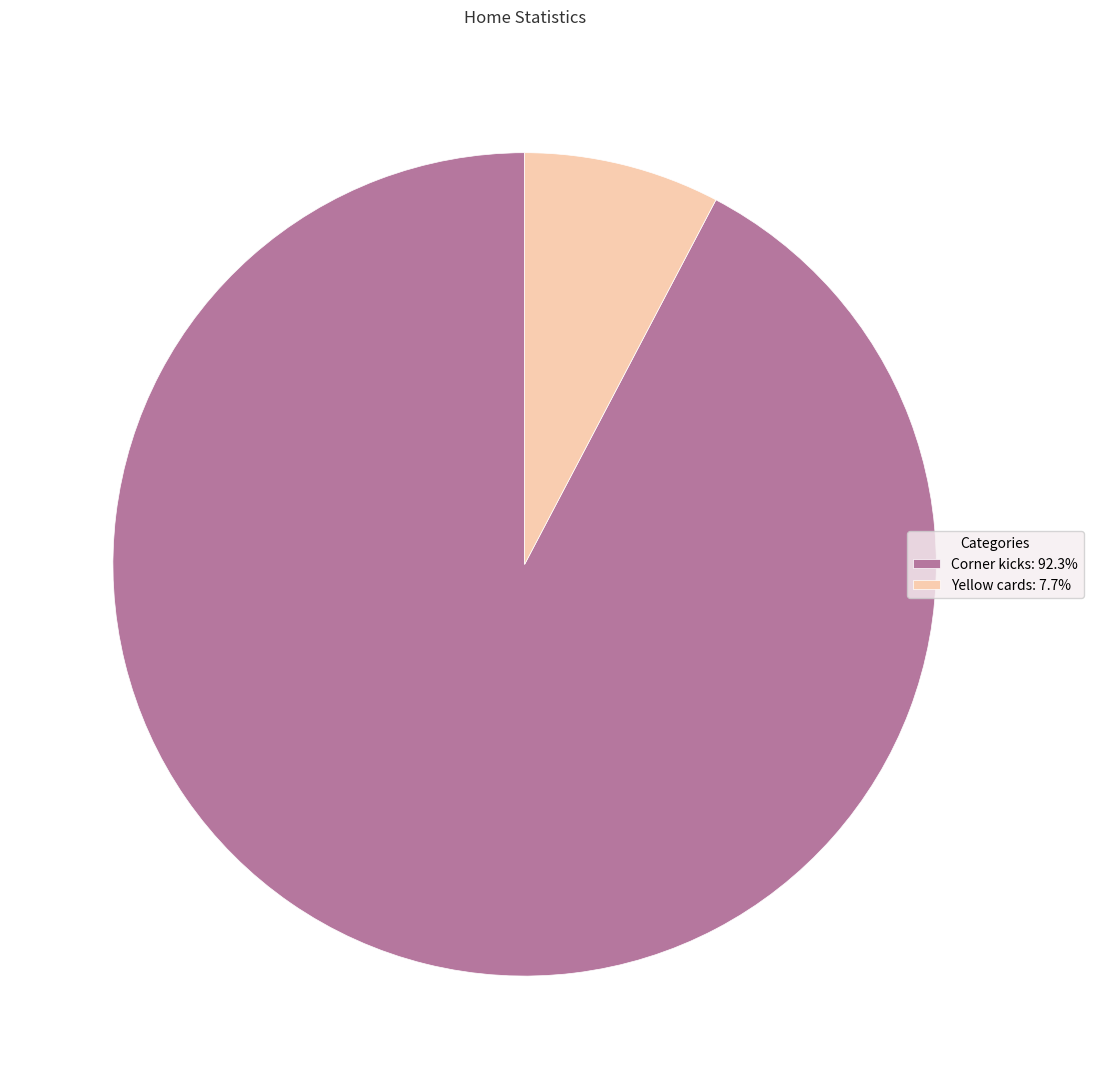

What is the smallest slice in the pie chart?

Yellow cards